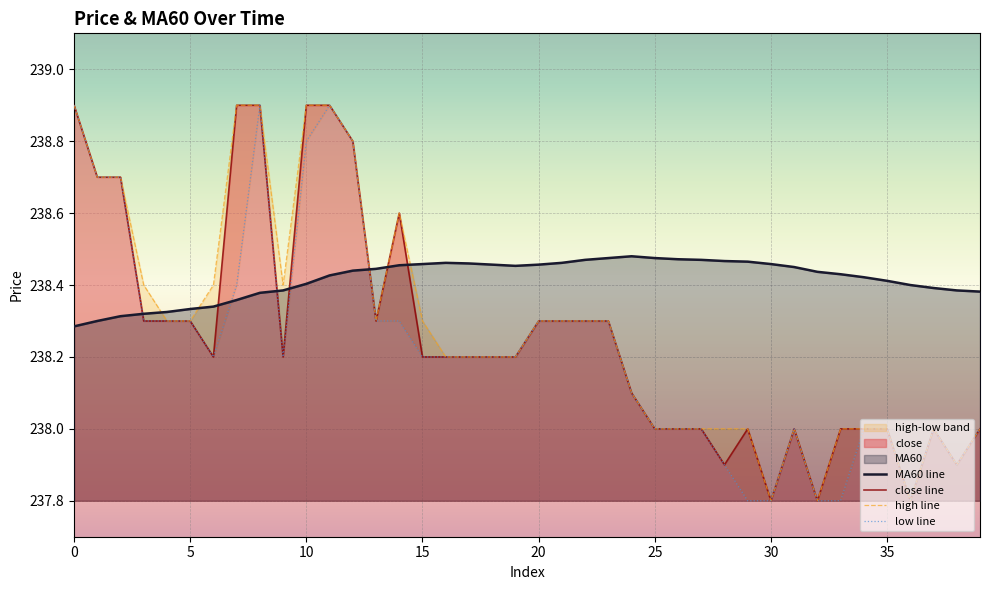

True or false: MA60 line has a value of 238.4 at 35.

True